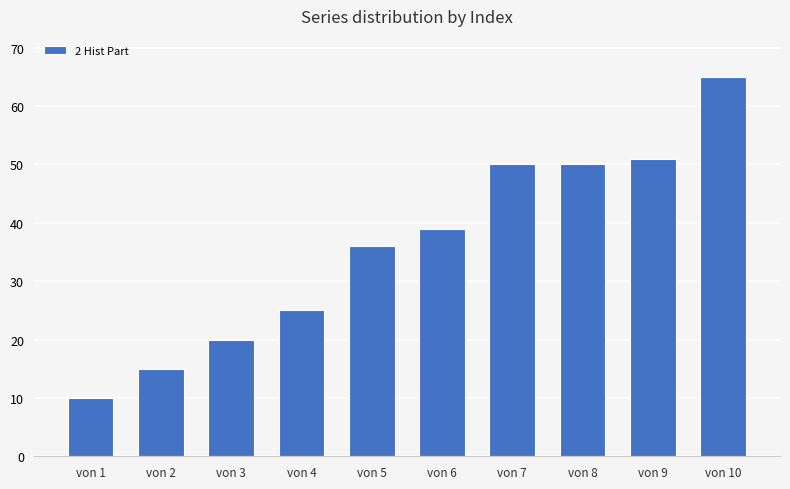

Which category has the highest value across all series?

von 10